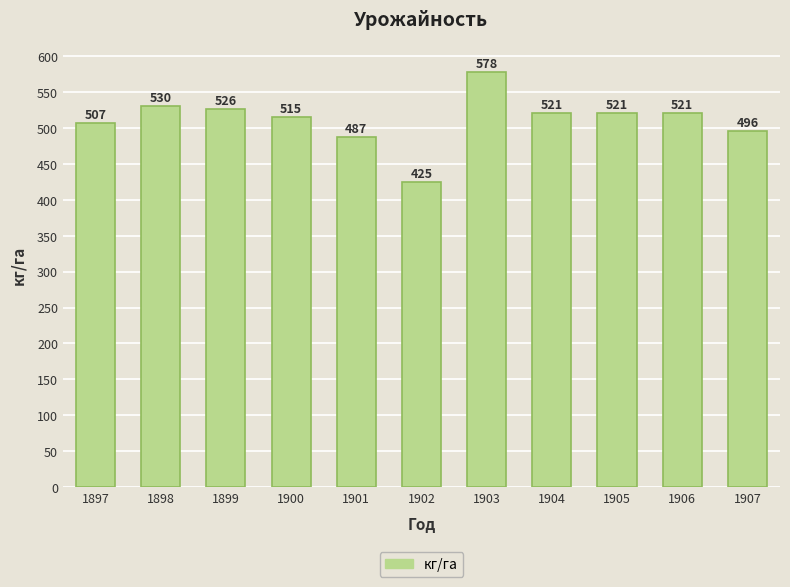

Does the chart contain any negative values?

No